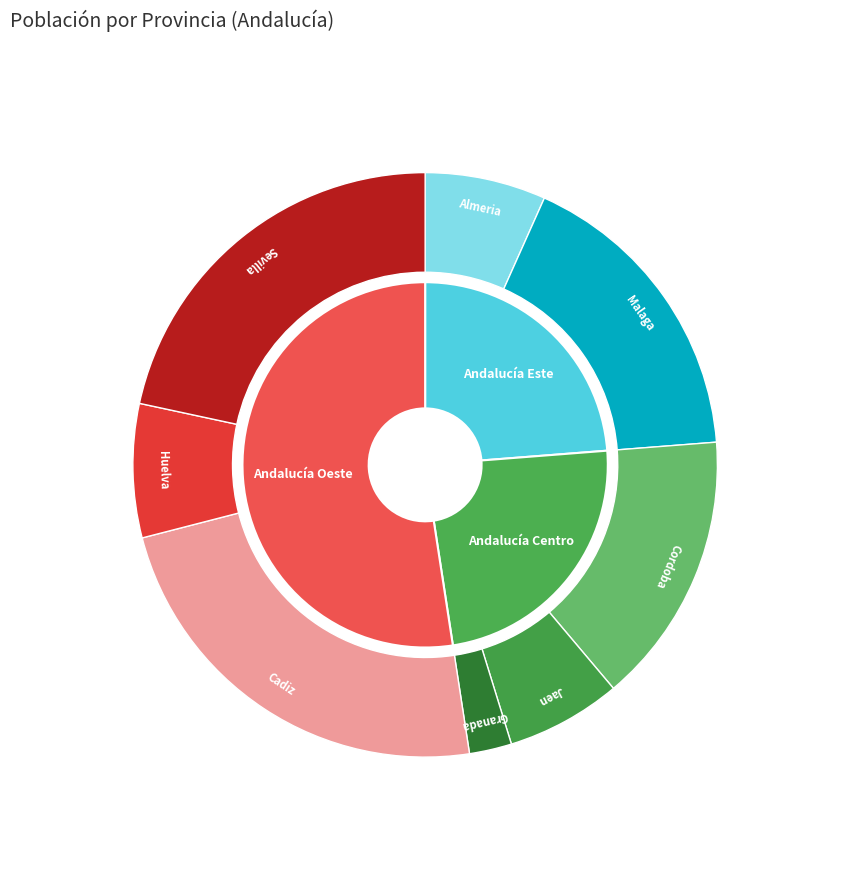

Which category has the biggest portion of the pie?

Cadiz